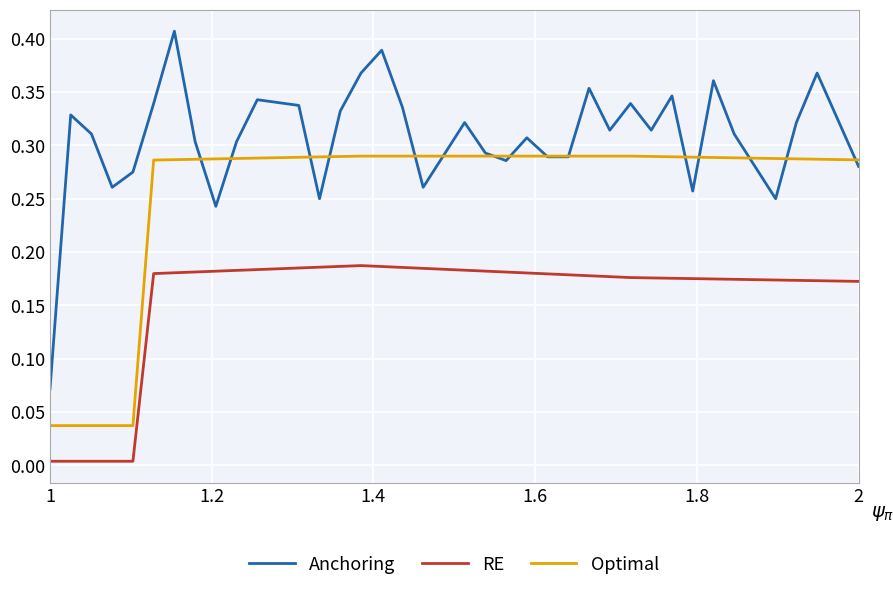

Rank the series by their maximum value, from lowest to highest.

RE, Optimal, Anchoring